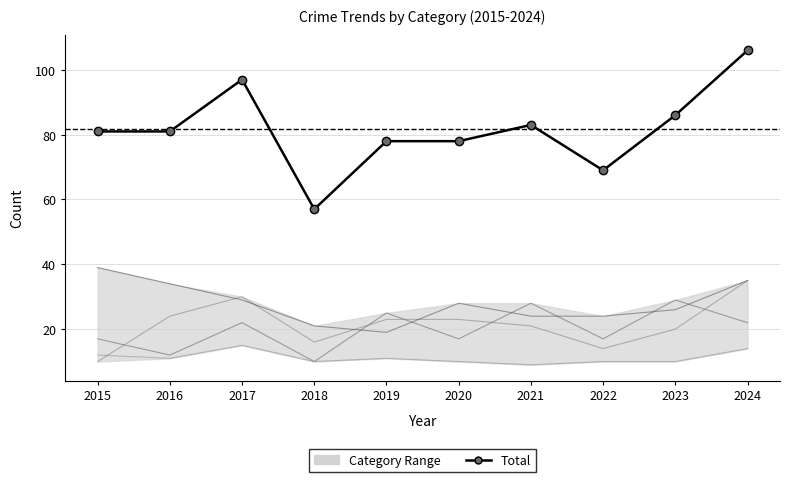

At which category is the sum across all series the highest?

2024